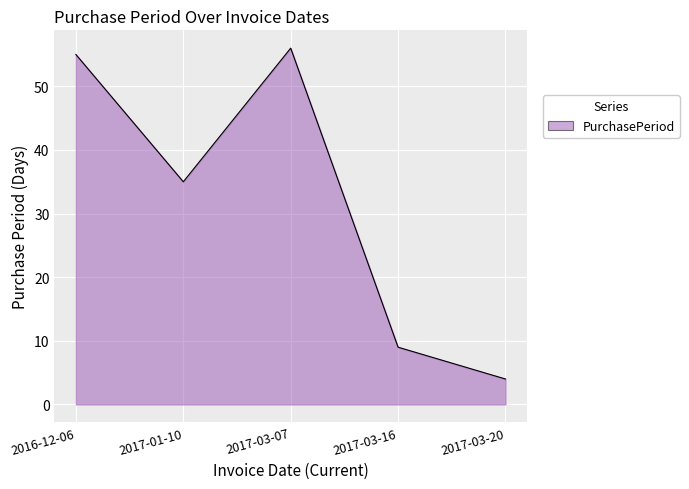

Count the number of data series in this chart.

1